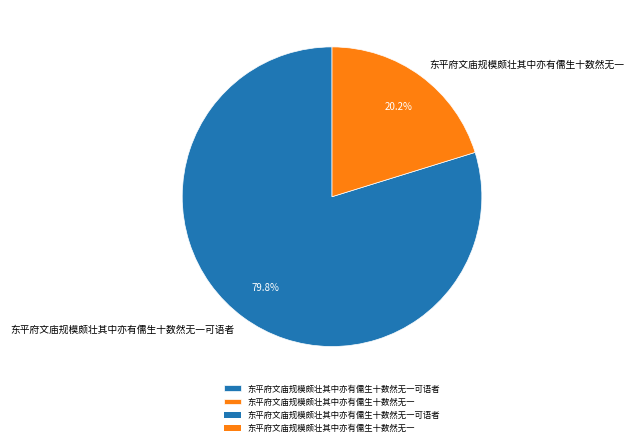

To the nearest percent, what is the combined percentage of 东平府文庙规模颇壮其中亦有儒生十数然无一 and 东平府文庙规模颇壮其中亦有儒生十数然无一可语者?

100%